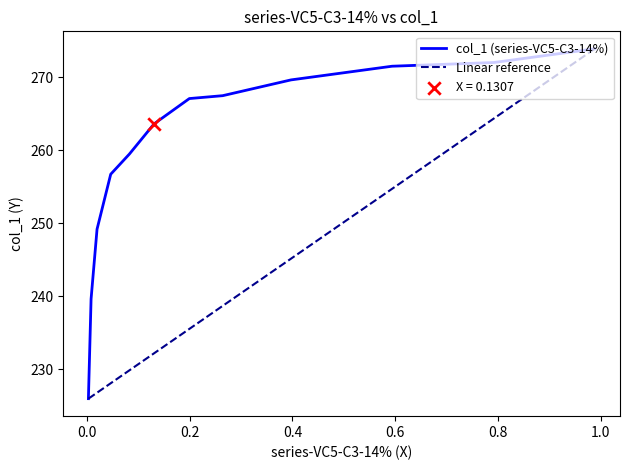

Which has a higher value, 0.0082 or 0.9881?

0.9881